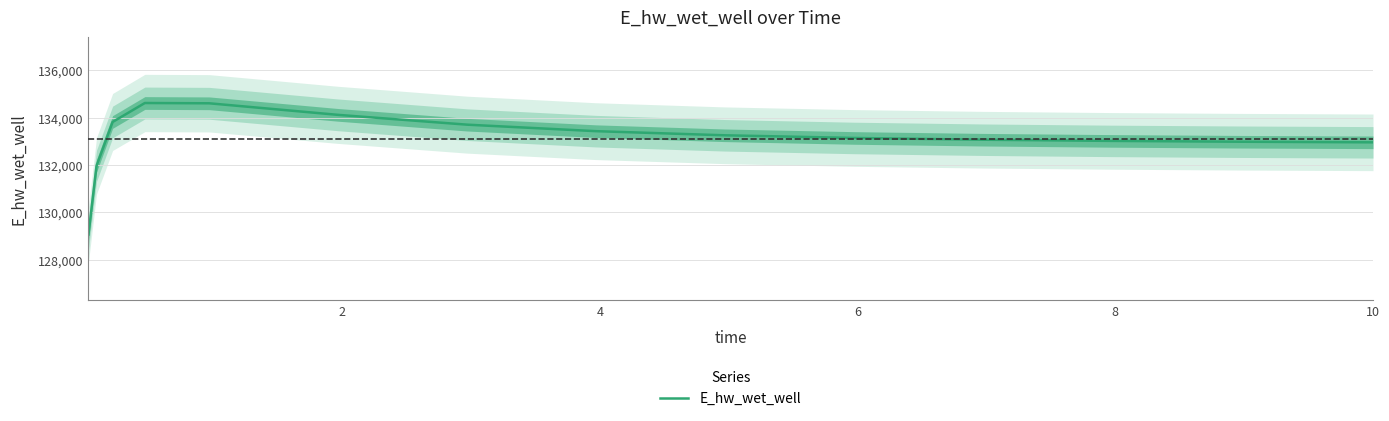

What is the lowest value of the E_hw_wet_well series?

129068.7